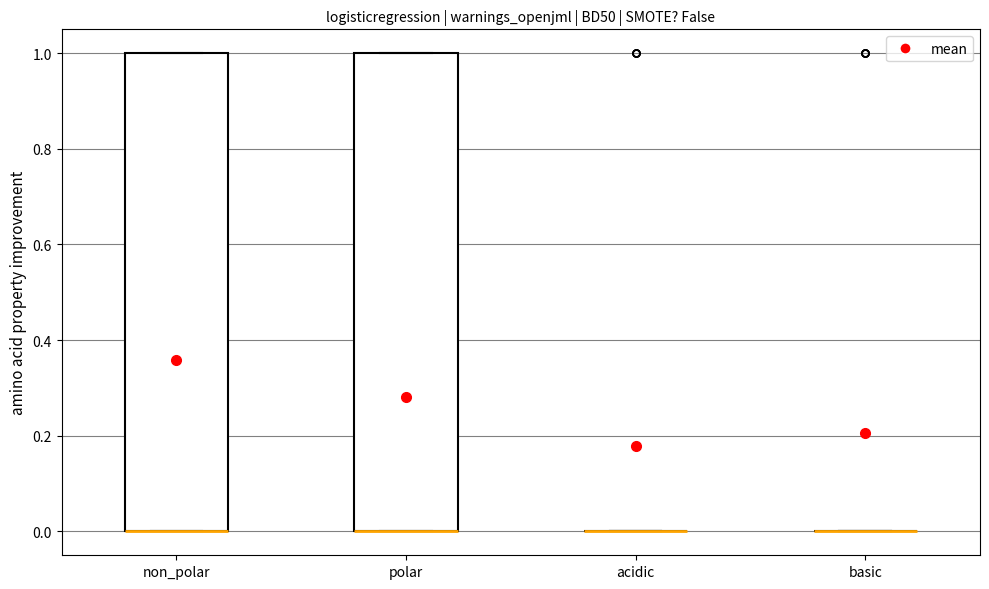

Where is the upper edge of the box for non_polar on the y-axis? The values are not printed on the chart, so give them approximately, as read against the axis.

1